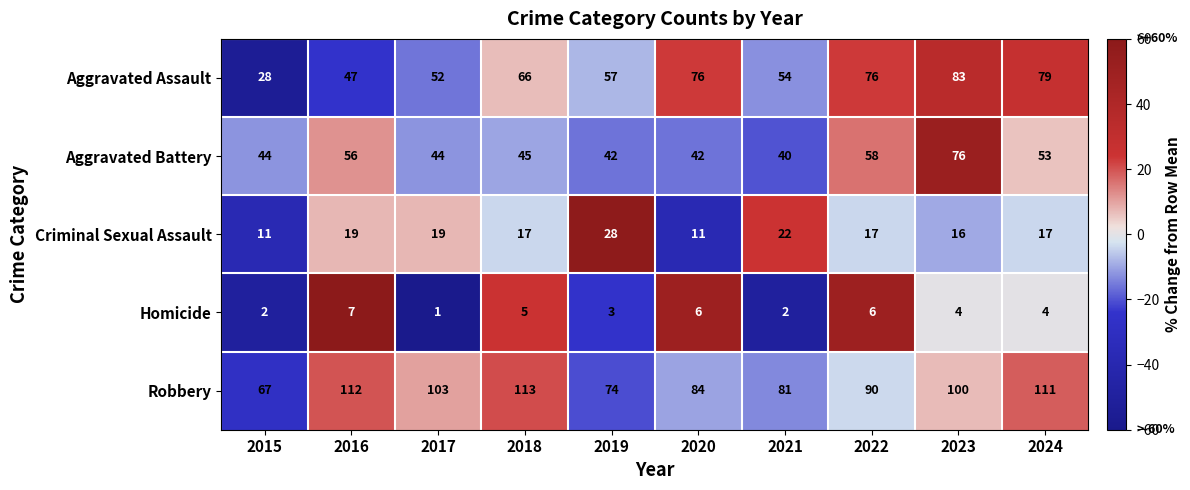

The value of Aggravated Battery at 2017 is 44. True or false?

True